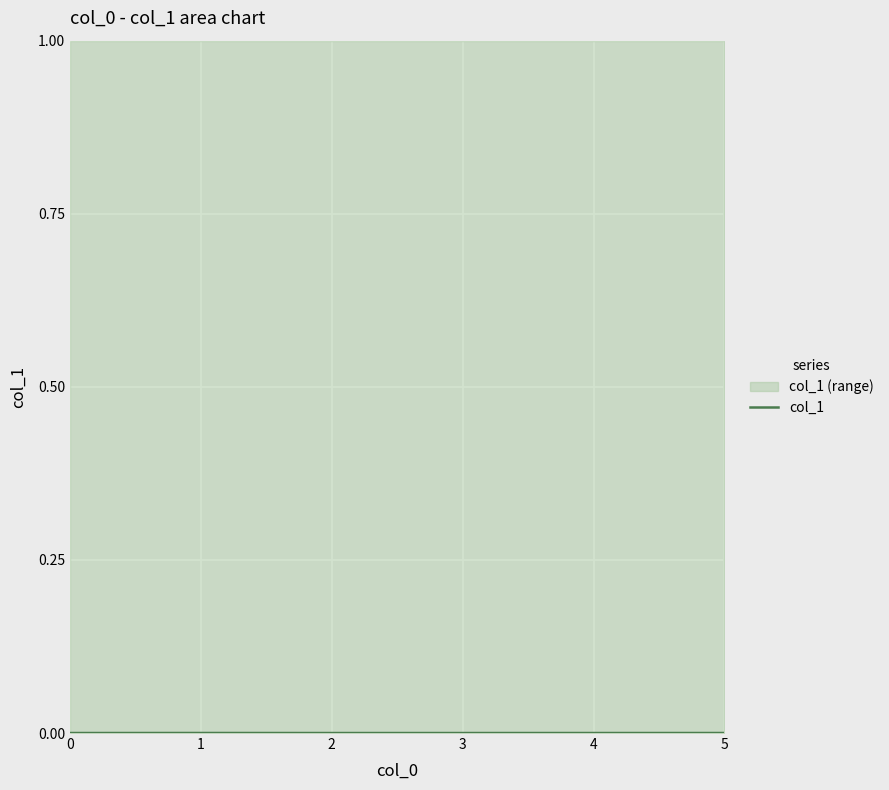

The value at 2 is 0.0. True or false?

True